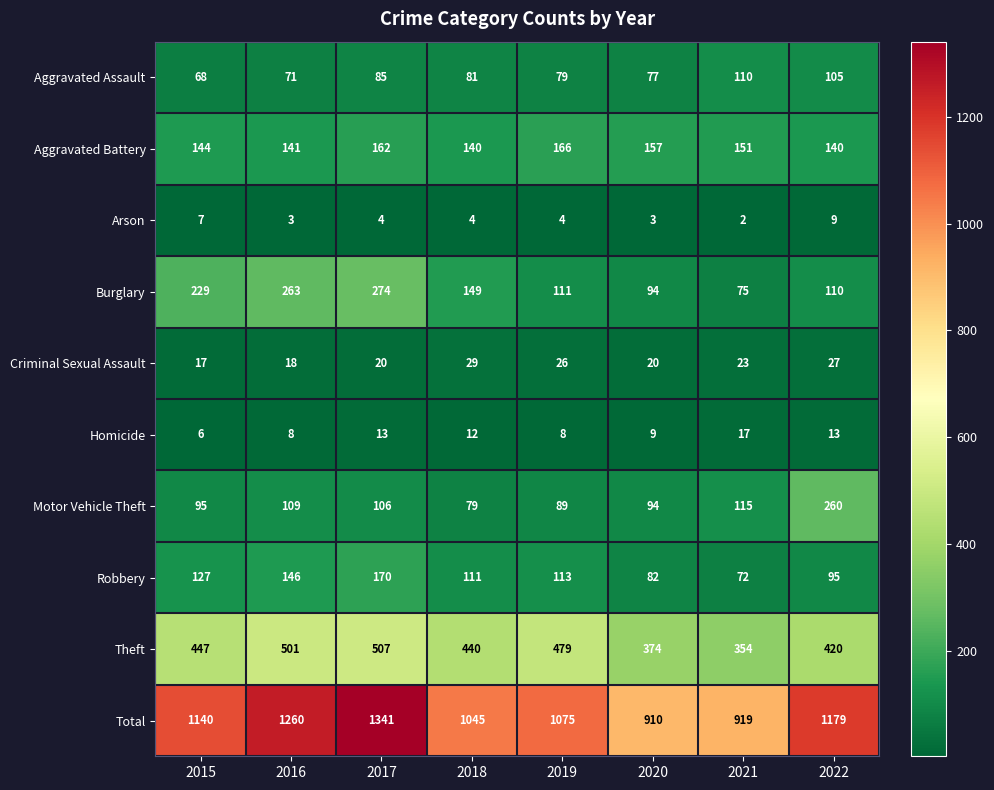

Which series has the largest total across all categories?

Total